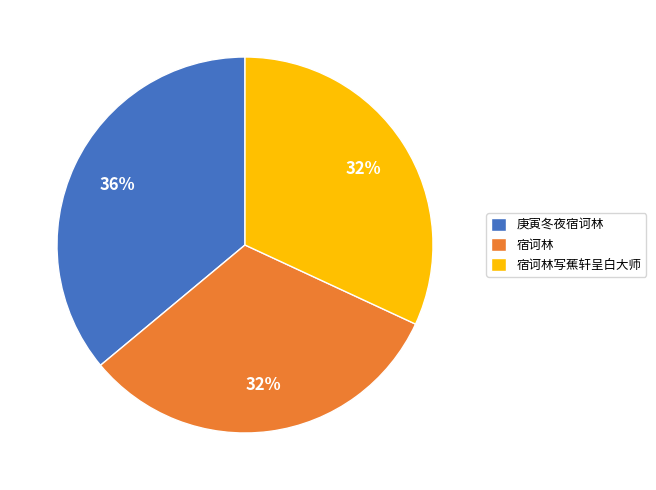

How many slices are in this pie chart?

3